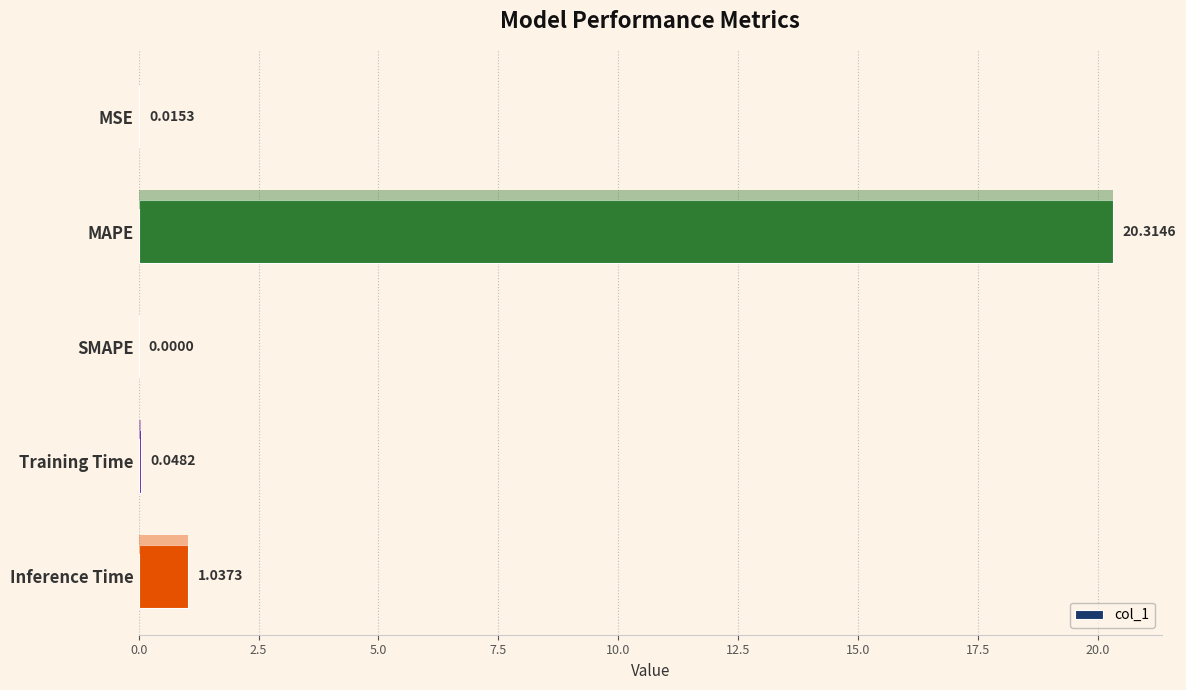

Between MAPE and Inference Time, which is larger?

MAPE